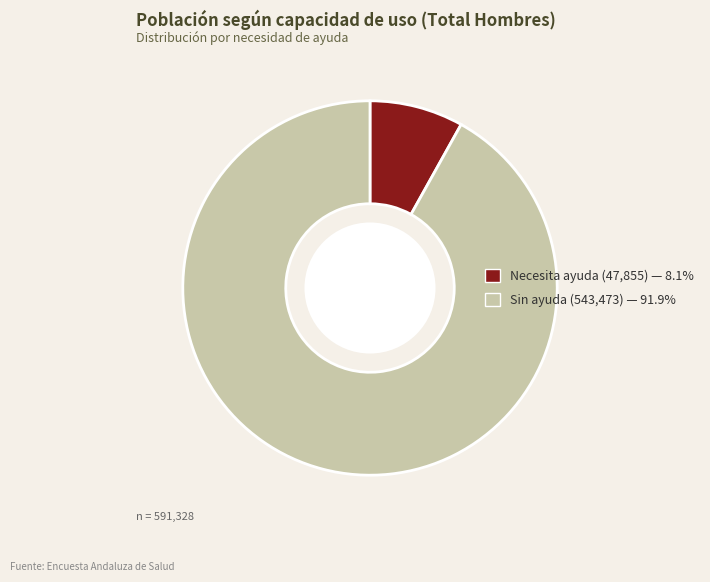

Which category has the smallest portion of the pie?

Necesita ayuda